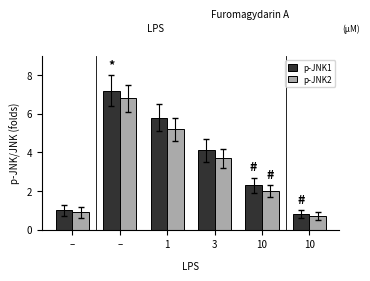

The p-JNK2 series shows 0.2 at –. True or false?

False